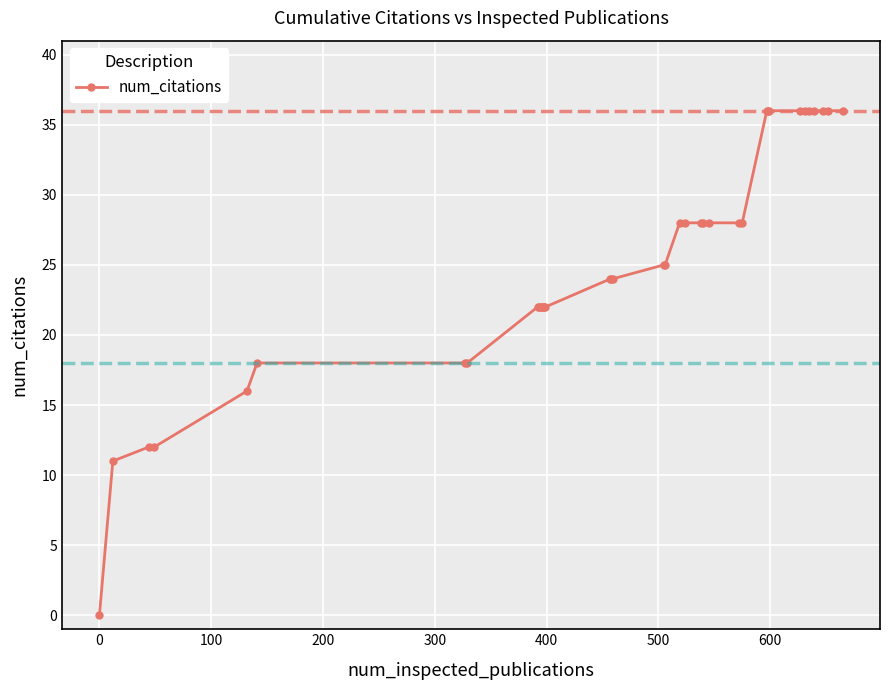

What is the maximum value shown in the chart?

36